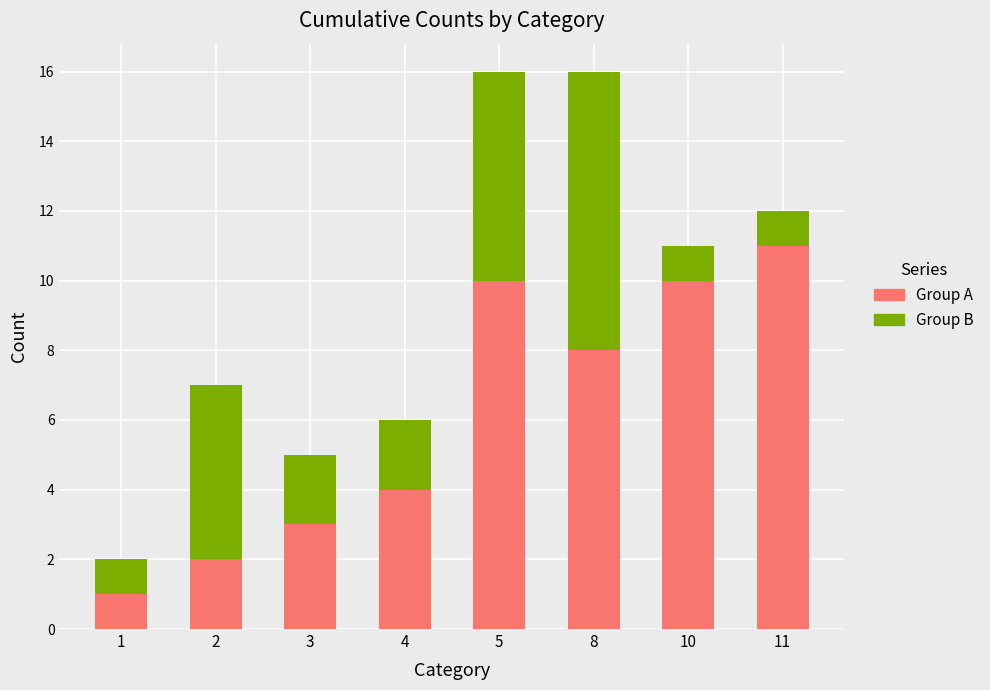

The Group A series shows 4 at 4. True or false?

True